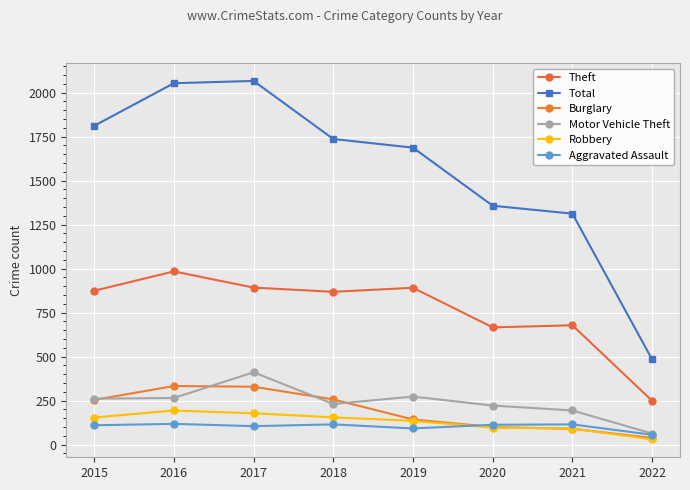

The Aggravated Assault series shows 118 at 2016. True or false?

True